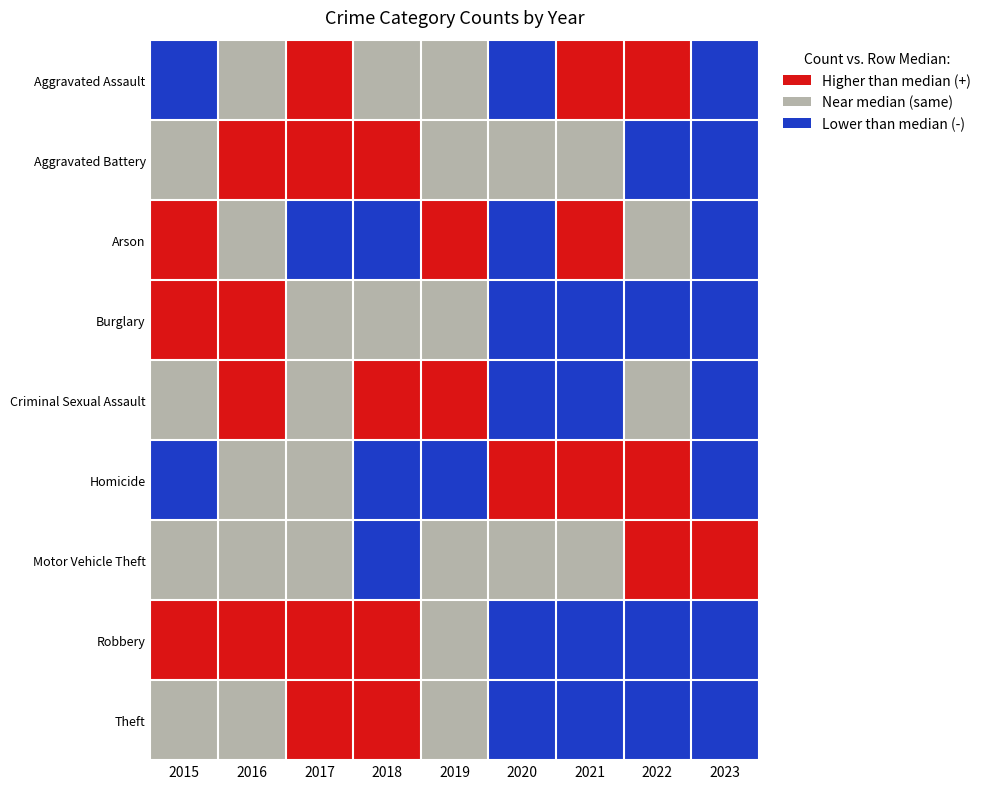

Between 2015 and 2019, which series saw the biggest shift?

Burglary